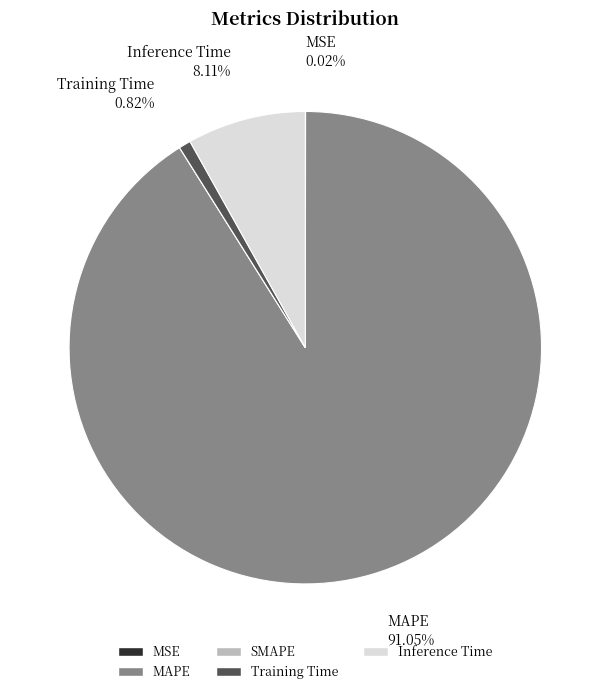

To the nearest percent, what is the average slice percentage?

20%